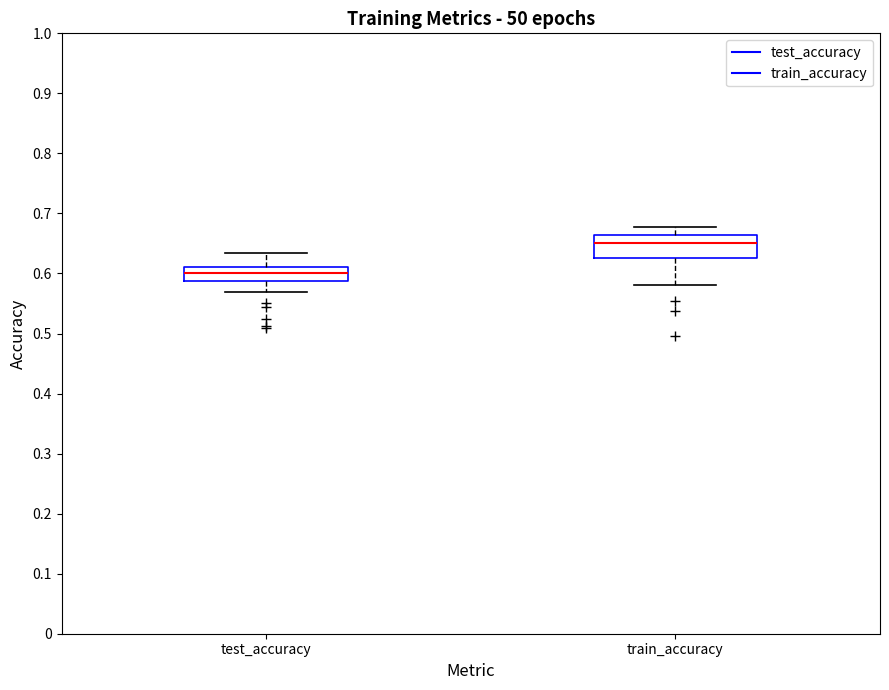

Reading left to right, transcribe this box plot: for each box, give where its median line is, the range the box spans, and where its two whiskers end, as read against the y-axis. The values are not printed on the chart, so give them approximately, as read against the axis.

test_accuracy: median 0.60, box 0.59 to 0.61, whiskers 0.57 to 0.63
train_accuracy: median 0.65, box 0.63 to 0.66, whiskers 0.58 to 0.68